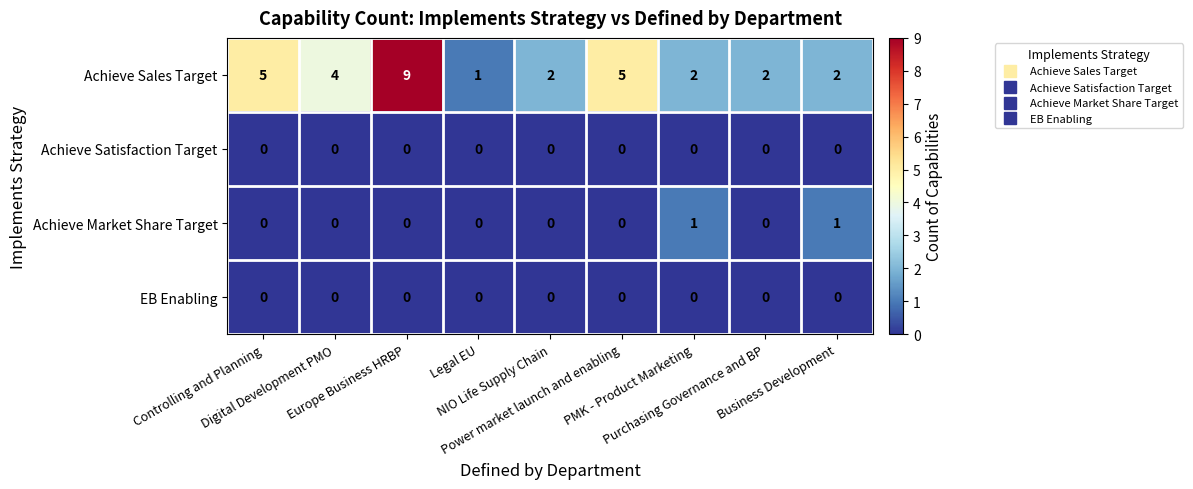

Between Power market launch and enabling and PMK - Product Marketing, which series saw the biggest shift?

Achieve Sales Target